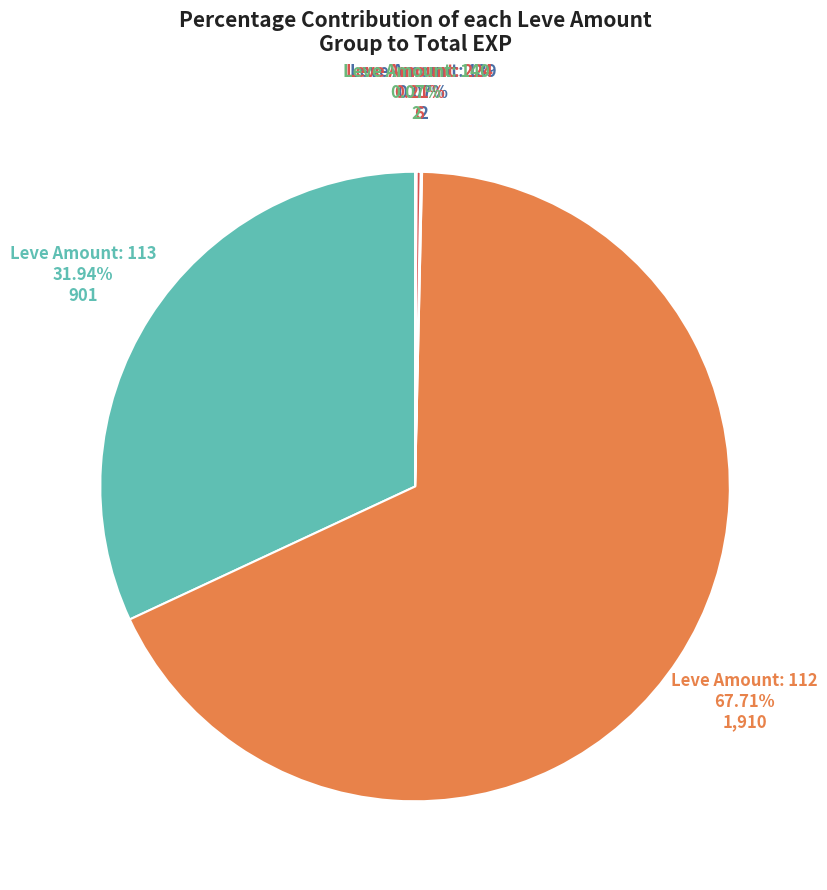

Is there any slice that represents more than half of the pie?

Yes